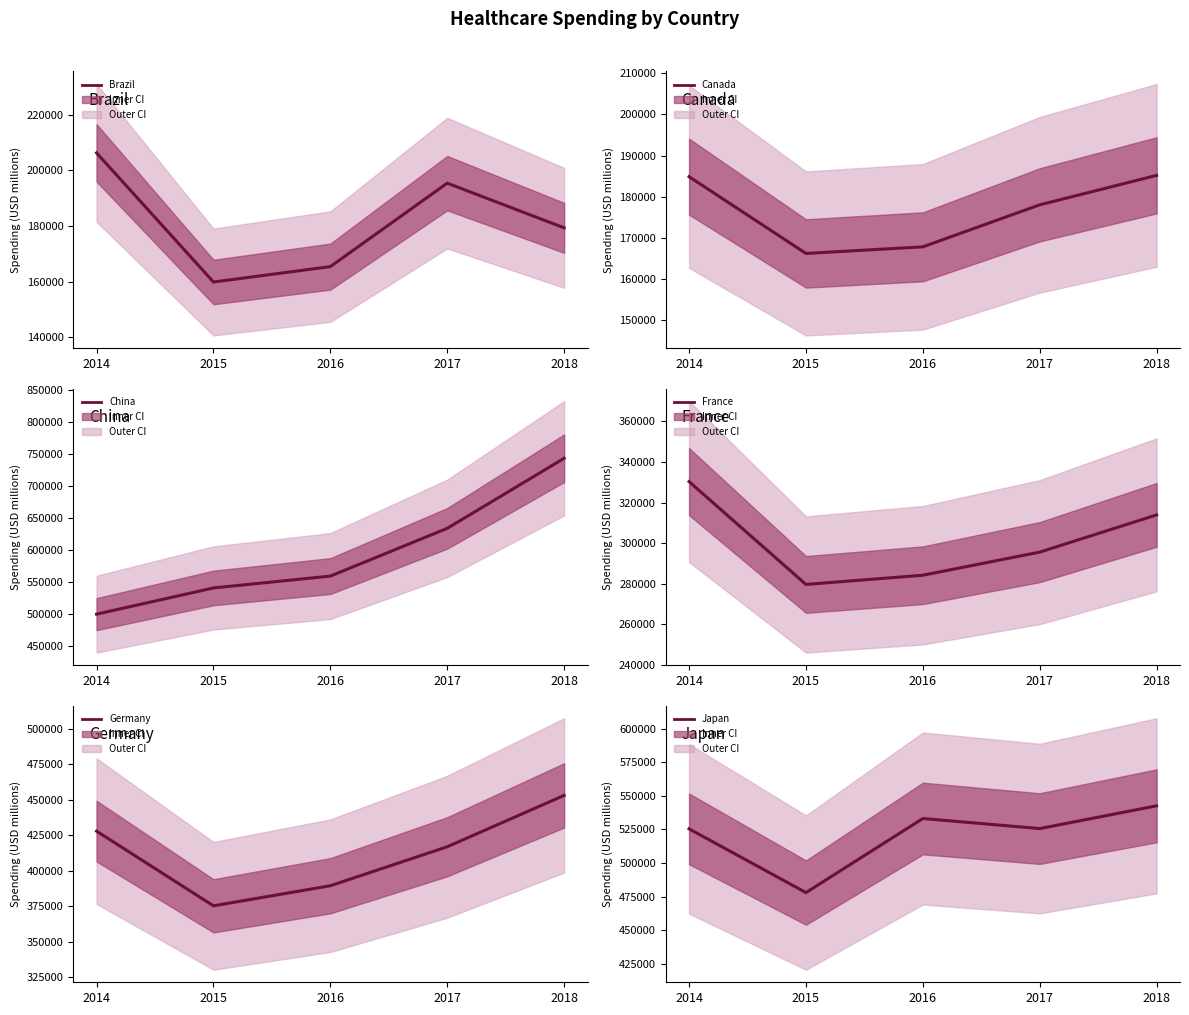

Reading left to right, list all the values displayed in this chart.

Brazil: 2014=206205.2	2015=159856.4	2016=165384.0	2017=195350.1	2018=179309.4
Canada: 2014=184862.2	2015=166194.6	2016=167801.1	2017=178021.8	2018=185184.7
China: 2014=500004.3	2015=540909.9	2016=559417.2	2017=633986.1	2018=743372.7
France: 2014=330309.3	2015=279662.4	2016=284197.8	2017=295587.7	2018=313913.5
Germany: 2014=427852.6	2015=375227.2	2016=389400.0	2017=416870.6	2018=453058.6
Japan: 2014=525396.8	2015=478013.9	2016=533110.9	2017=525621.4	2018=542551.3